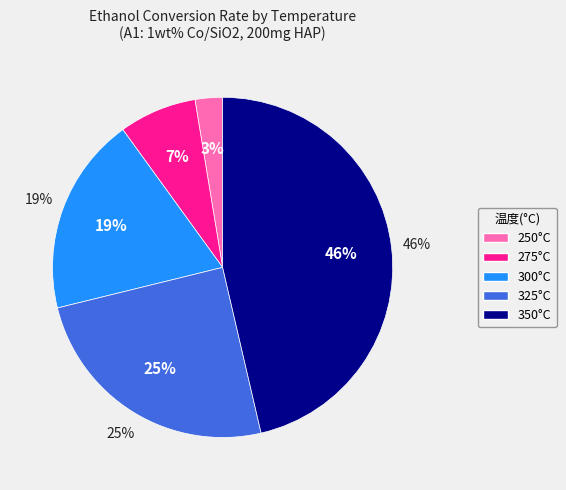

Rank the categories by value from highest to lowest.

350, 325, 300, 275, 250